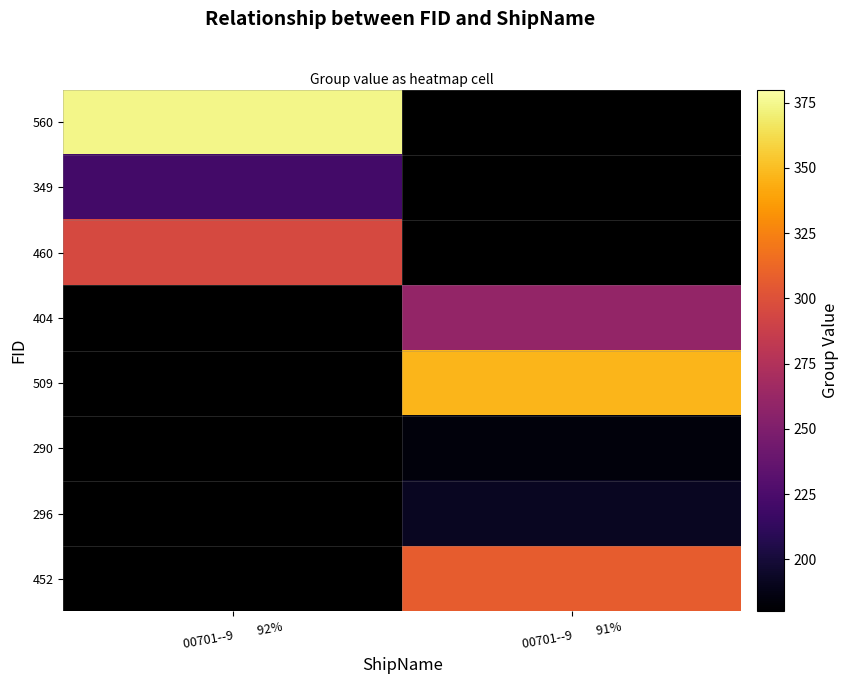

At which label is 560 closest to 374?

00701--9 92%